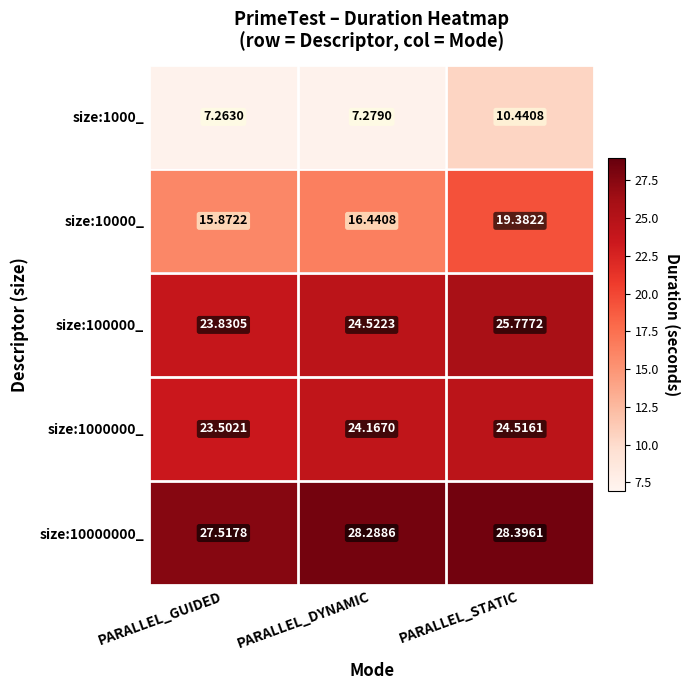

Between PARALLEL_GUIDED and PARALLEL_STATIC, which series saw the biggest shift?

size:10000_